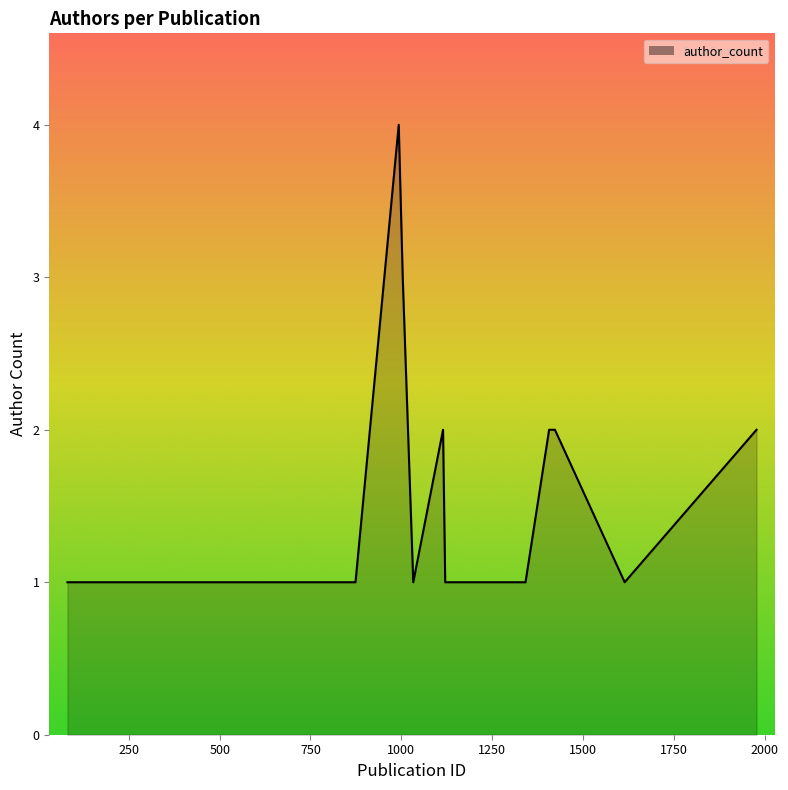

What is the difference between the maximum and minimum values?

3